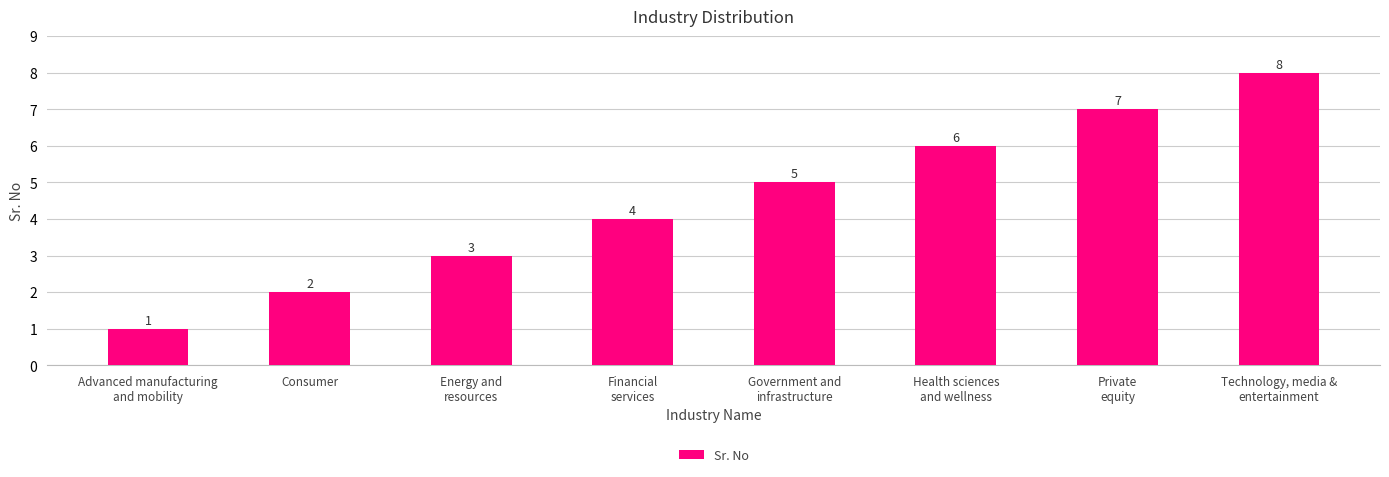

What is the sum of all values?

36